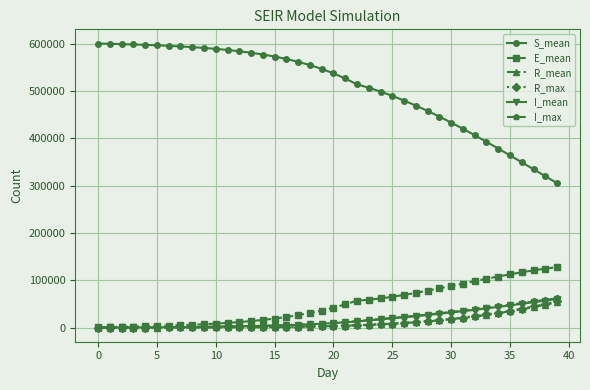

What is the maximum value for I_max?

62011.0